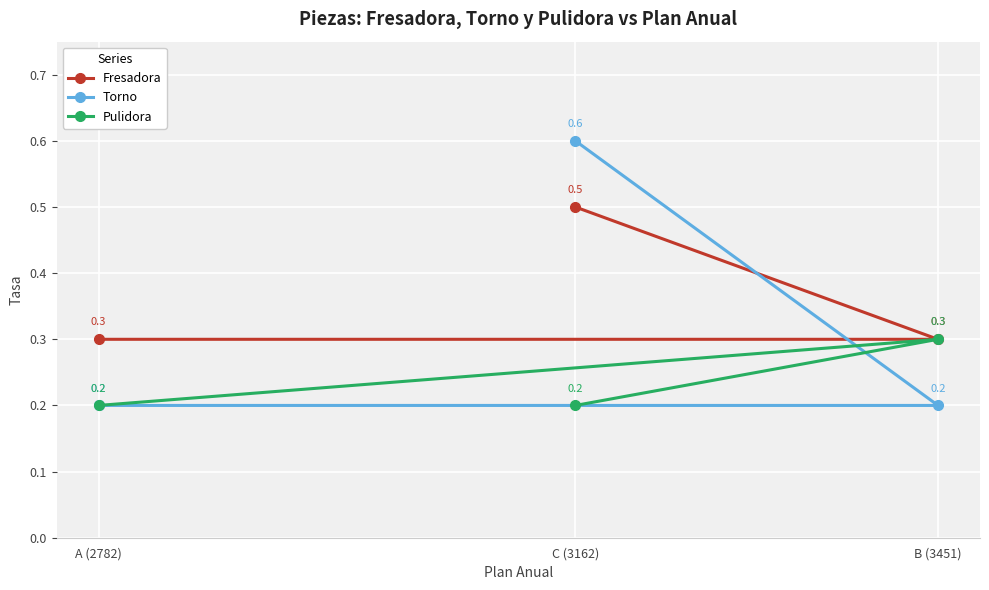

What is the maximum value shown in the chart?

0.6